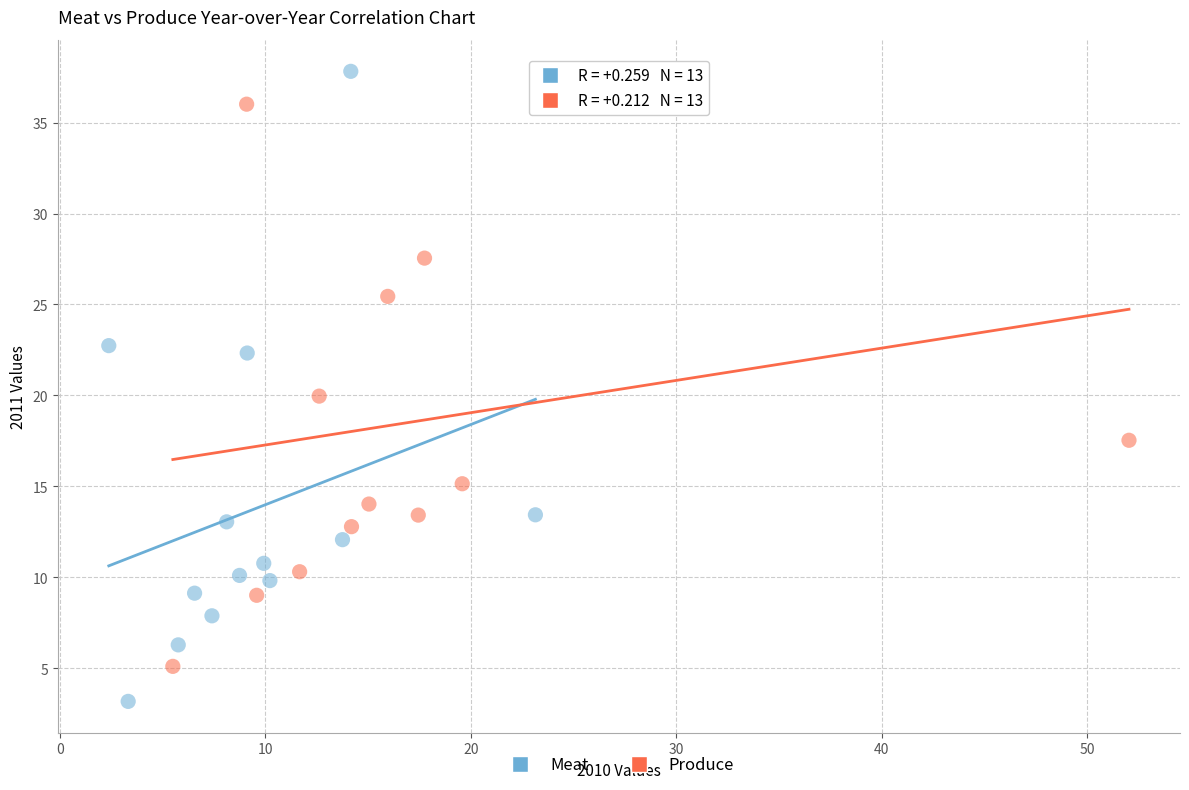

Which series has the largest Y range (max minus min)?

Meat